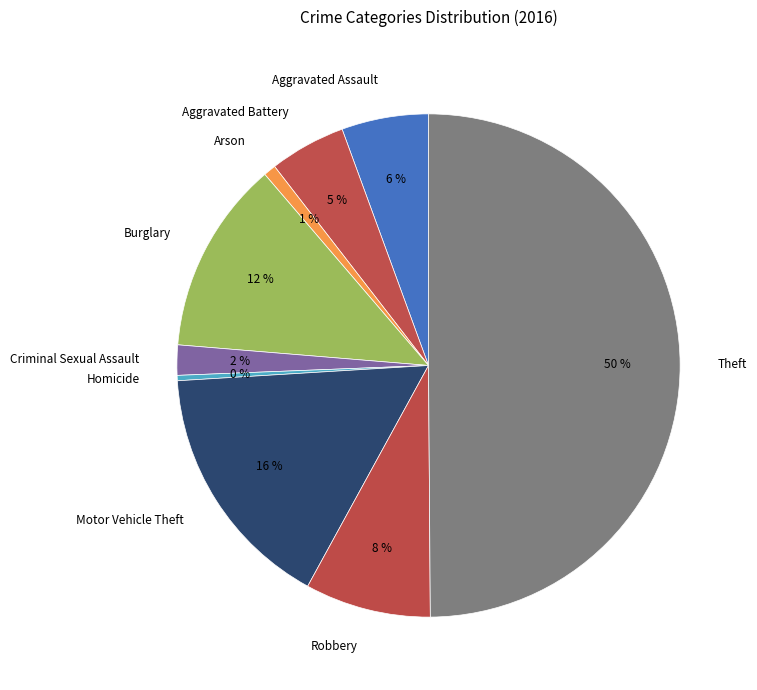

Is the sum of Theft and Burglary greater than half?

Yes